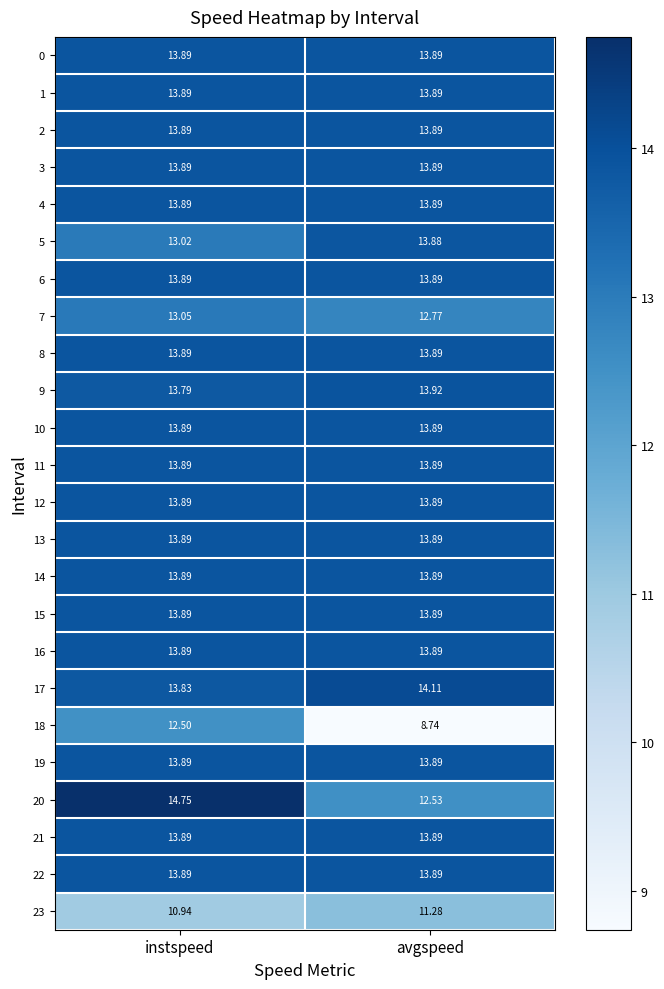

Which category has the lowest value across all series?

avgspeed